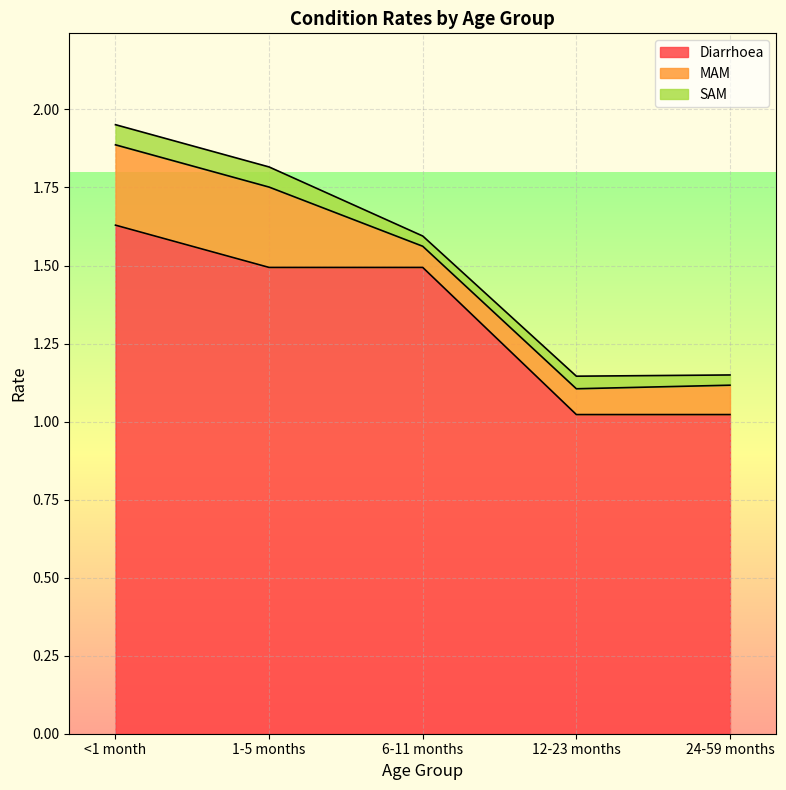

What is the sum of the MAM values at 24-59 months and 1-5 months?

0.4